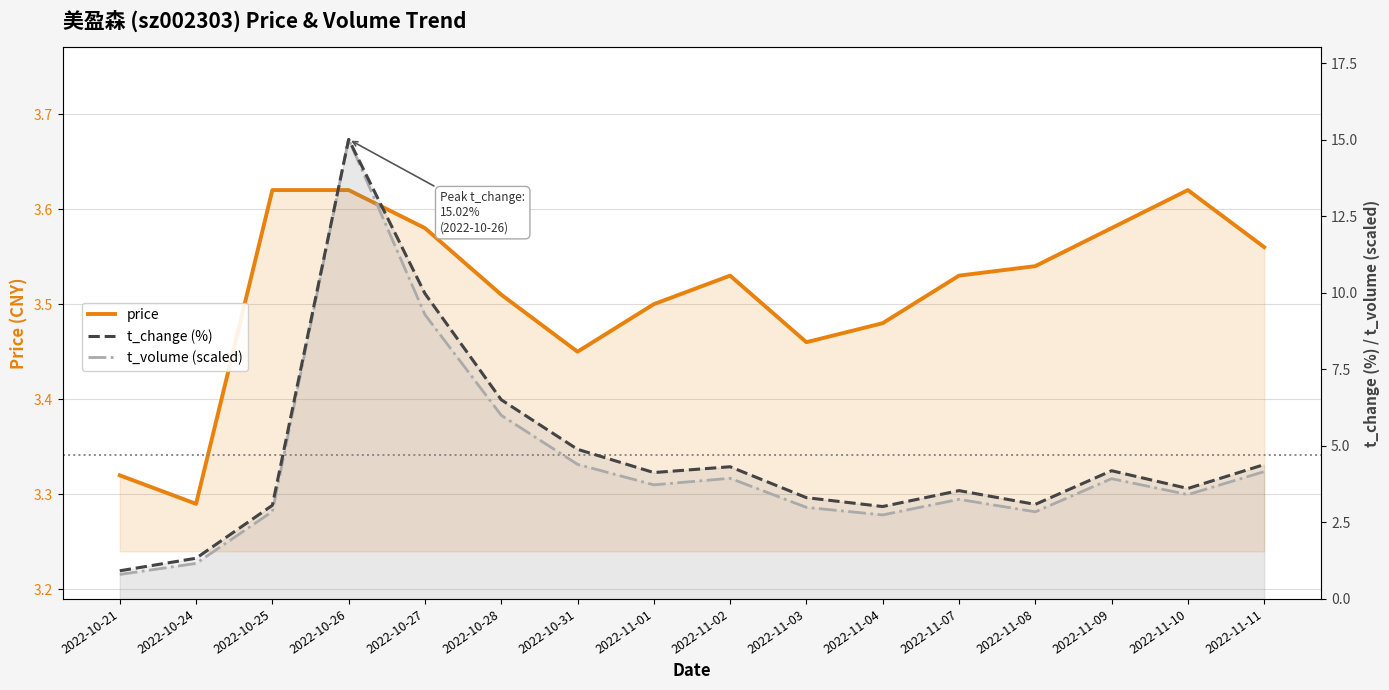

List the series in order of their peak value, highest first.

t_change, t_volume (scaled), price